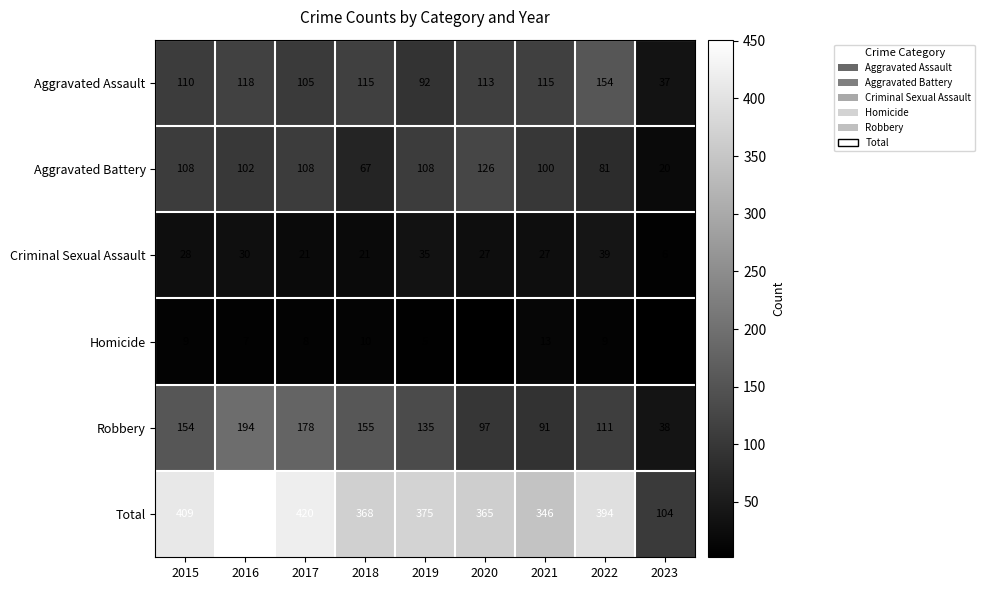

At which label is Robbery closest to 116?

2022